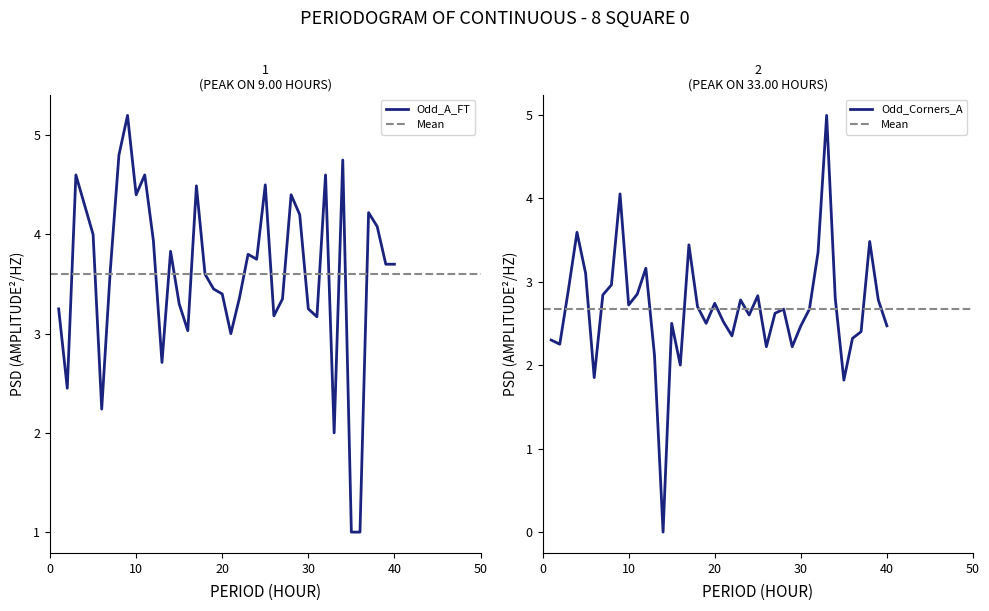

True or false: Odd_Corners_A and Odd_A_FT intersect in this chart.

True